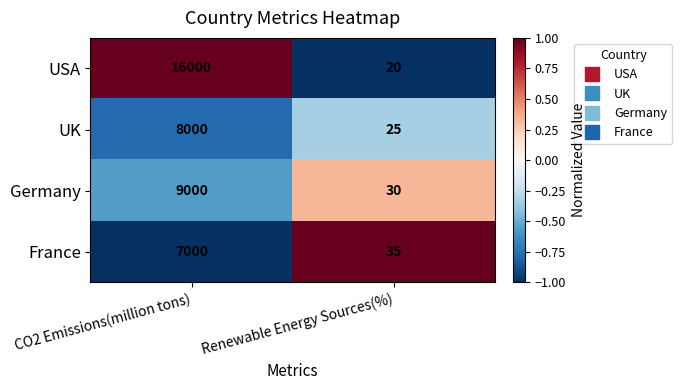

What is the smallest value displayed?

20